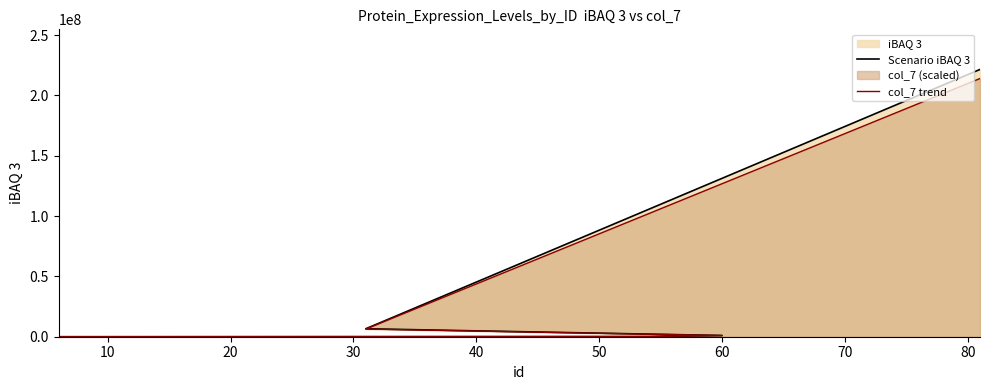

True or false: col_7 trend and Scenario iBAQ 3 cross at least once.

False